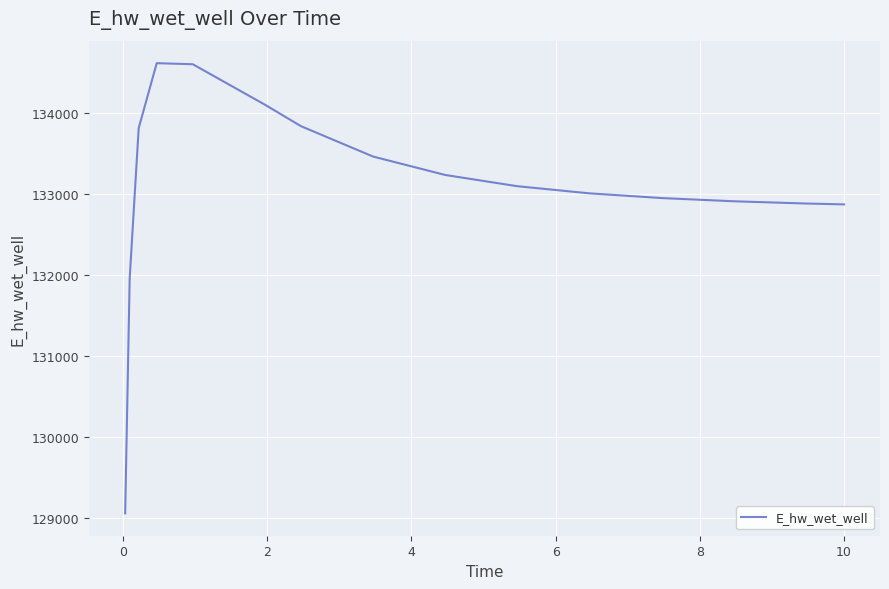

Does the chart display data point markers on the line(s)?

No